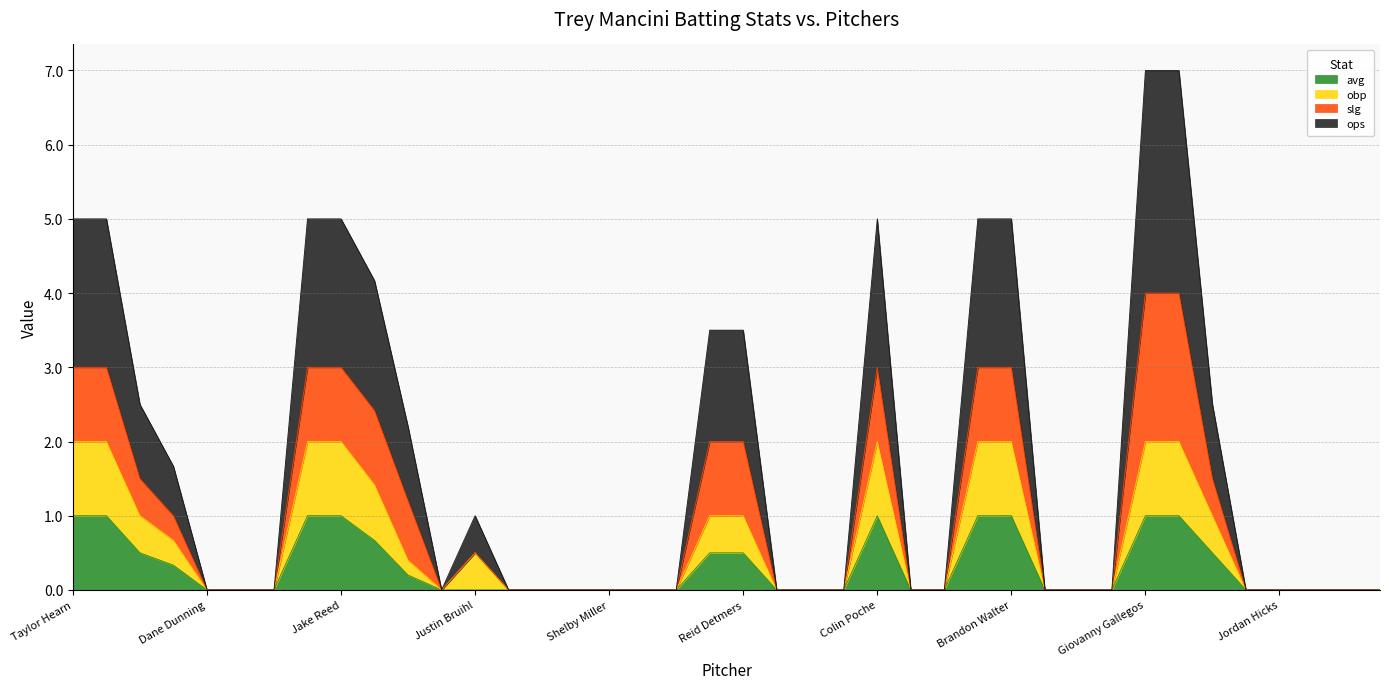

What are all the series names shown in the legend?

avg, obp, slg, ops